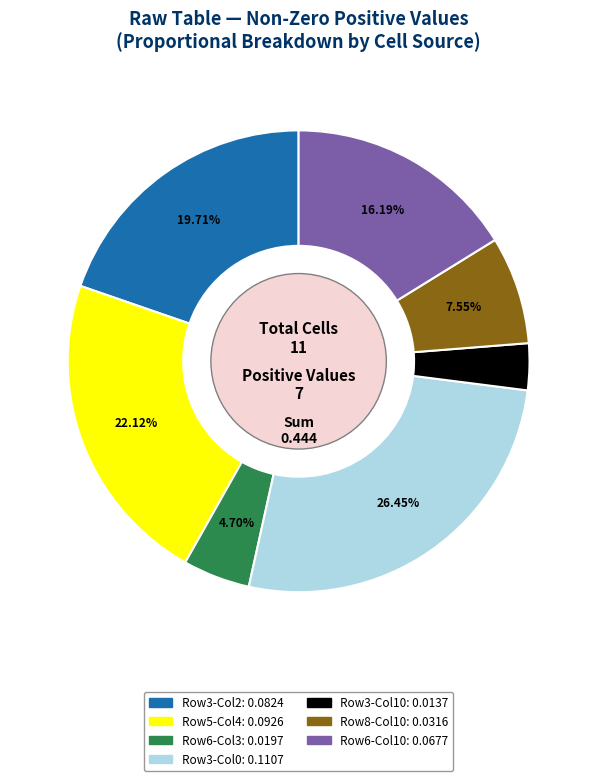

Is there a majority slice in this chart?

No